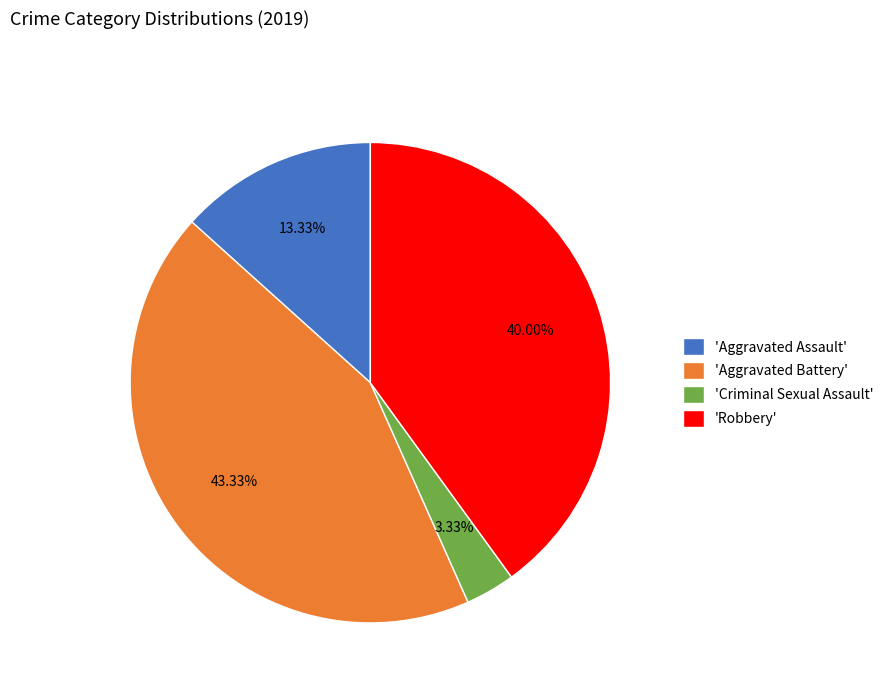

What is the smallest slice in the pie chart?

'Criminal Sexual Assault'